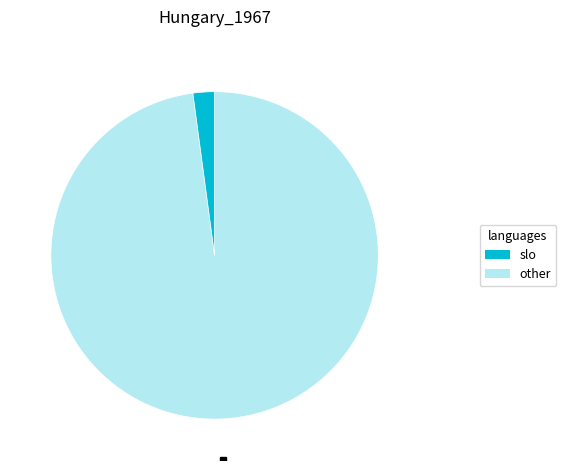

How many segments does this pie chart have?

2